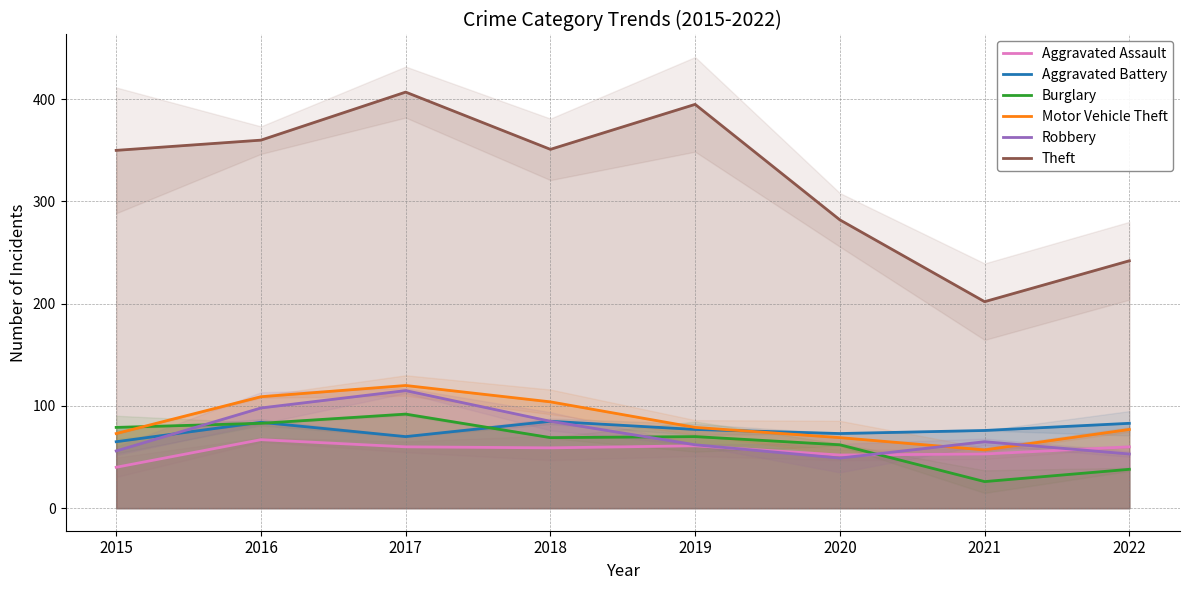

What is the difference between the maximum and minimum values in the Motor Vehicle Theft series?

63